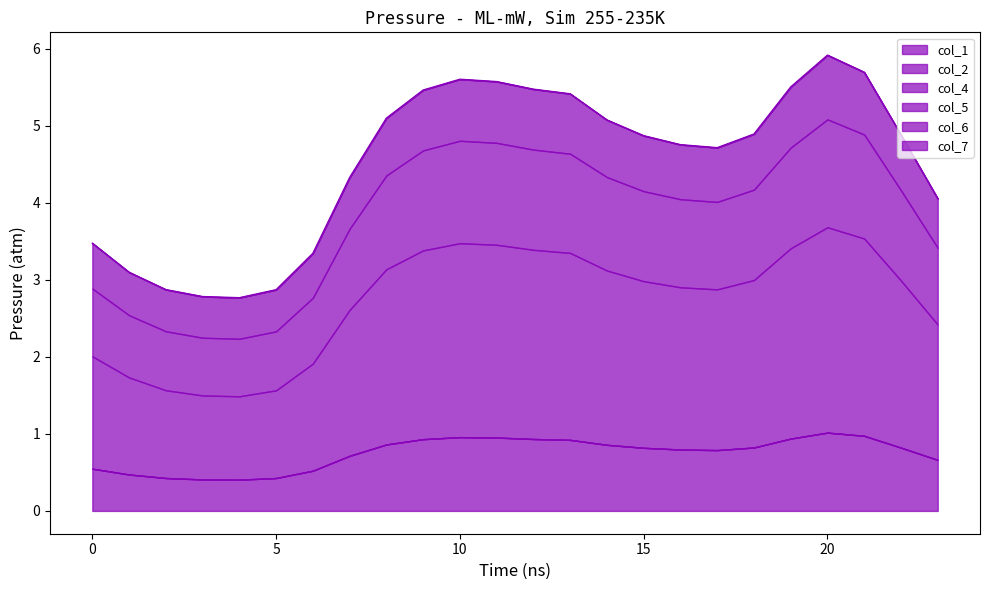

True or false: col_2 has more than 1 points higher than both neighbors.

False